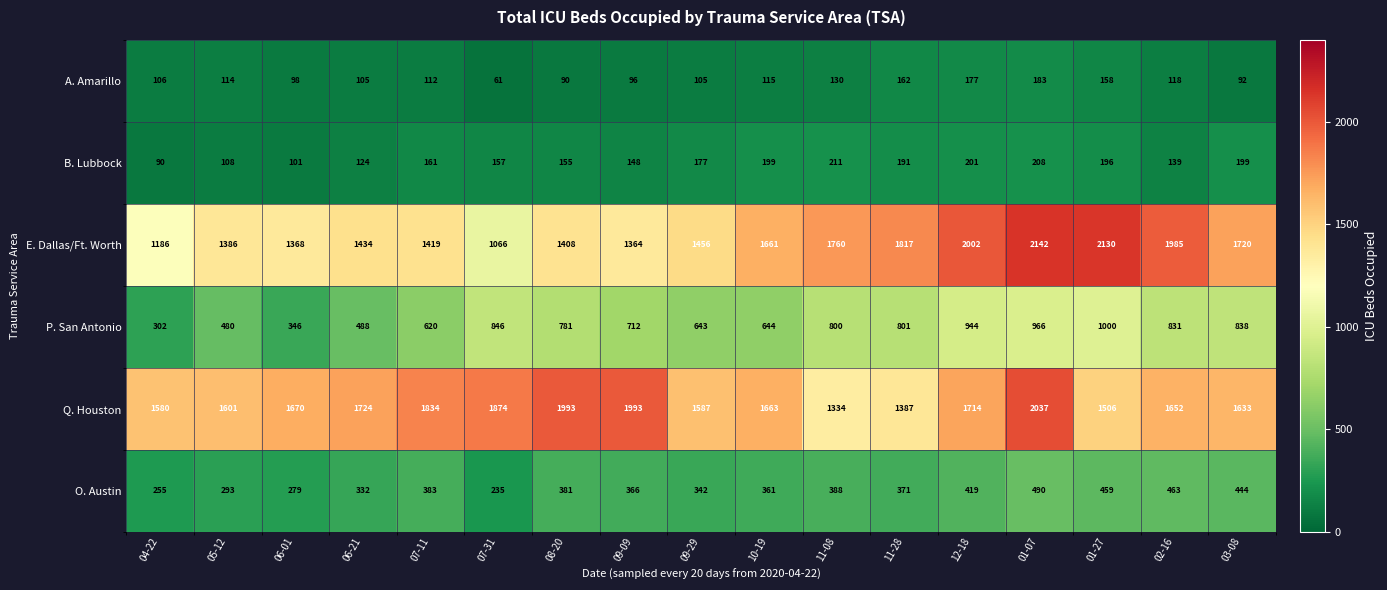

Which series has the largest total across all categories?

Q. Houston